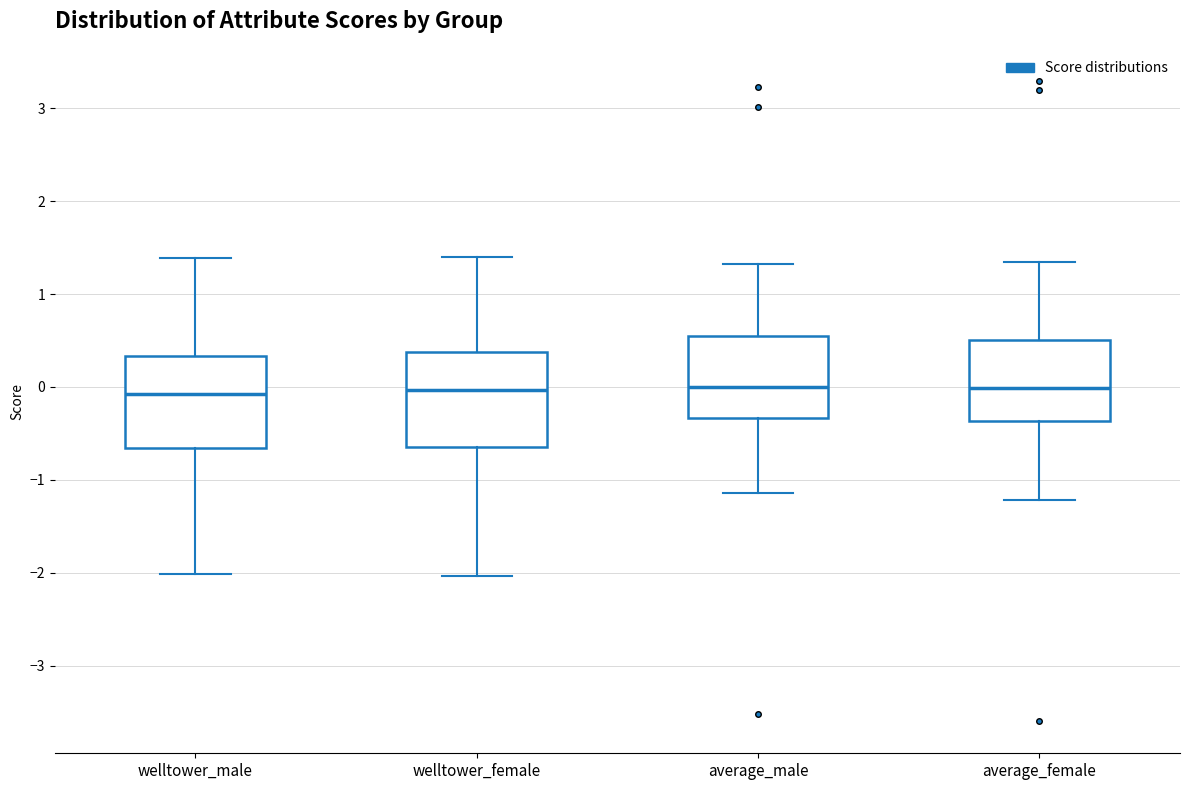

Reading left to right, read every box against the y-axis: the position of its median line, the range the box covers, and the ends of its whiskers. The values are not printed on the chart, so give them approximately, as read against the axis.

welltower_male: median -0.1, box -0.7 to 0.3, whiskers -2.0 to 1.4
welltower_female: median 0.0, box -0.6 to 0.4, whiskers -2.0 to 1.4
average_male: median 0.0, box -0.3 to 0.5, whiskers -1.1 to 1.3
average_female: median 0.0, box -0.4 to 0.5, whiskers -1.2 to 1.3